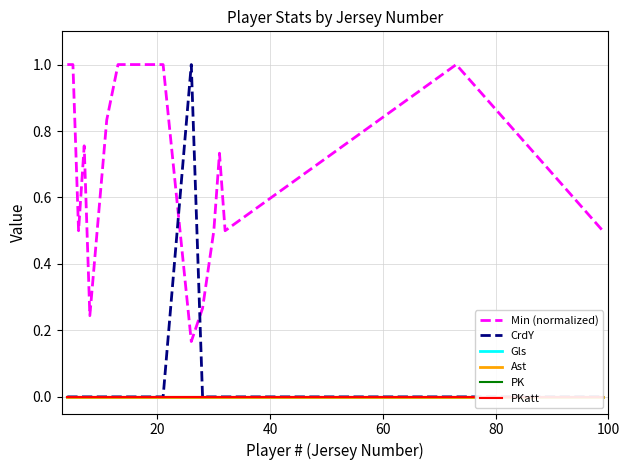

List the series in order of their peak value, lowest first.

Gls, Ast, PK, PKatt, Min (normalized), CrdY